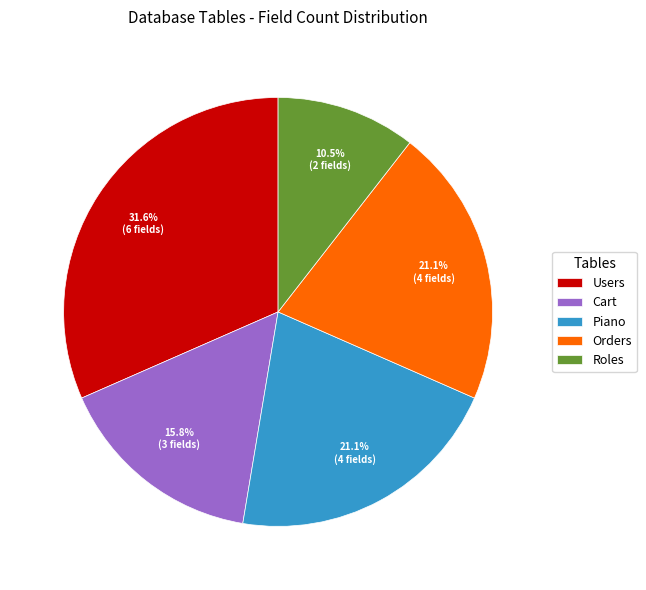

Is the sum of Users and Cart greater than half?

No